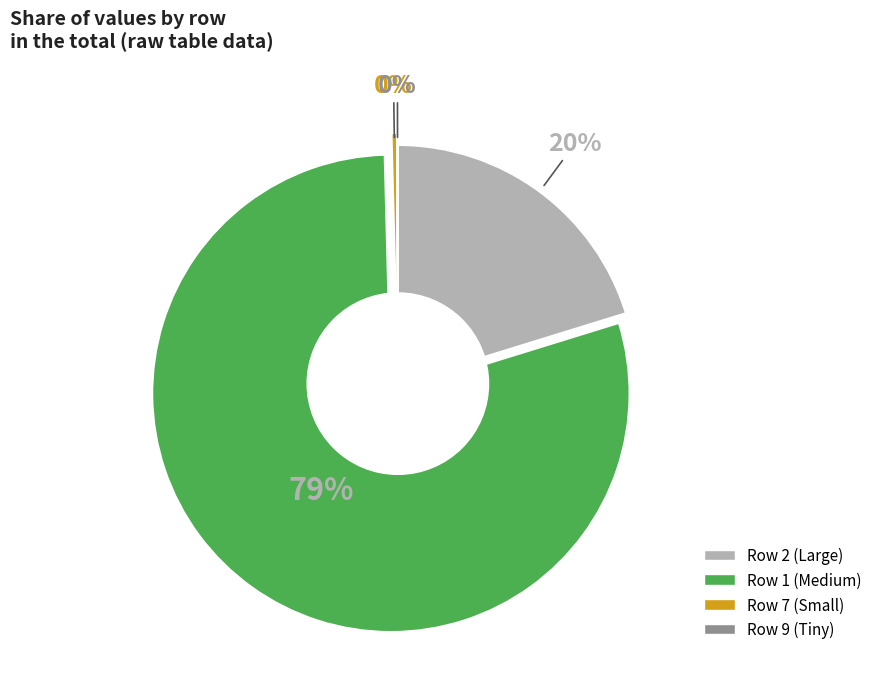

To the nearest percent, what is the average slice percentage?

25%